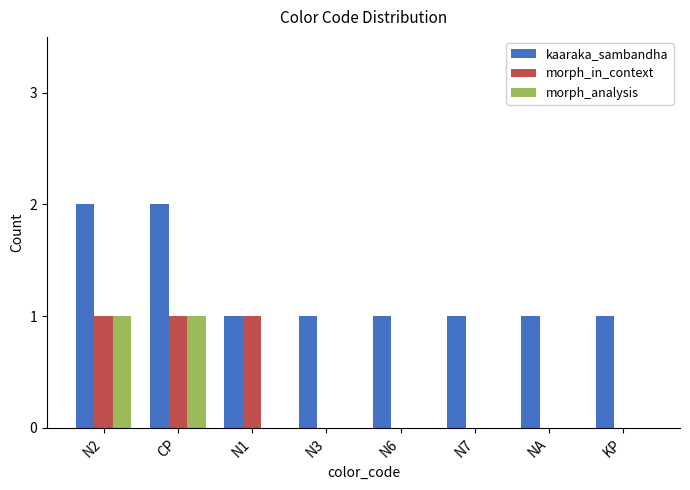

What is the sum of the morph_in_context values at CP and NA?

1